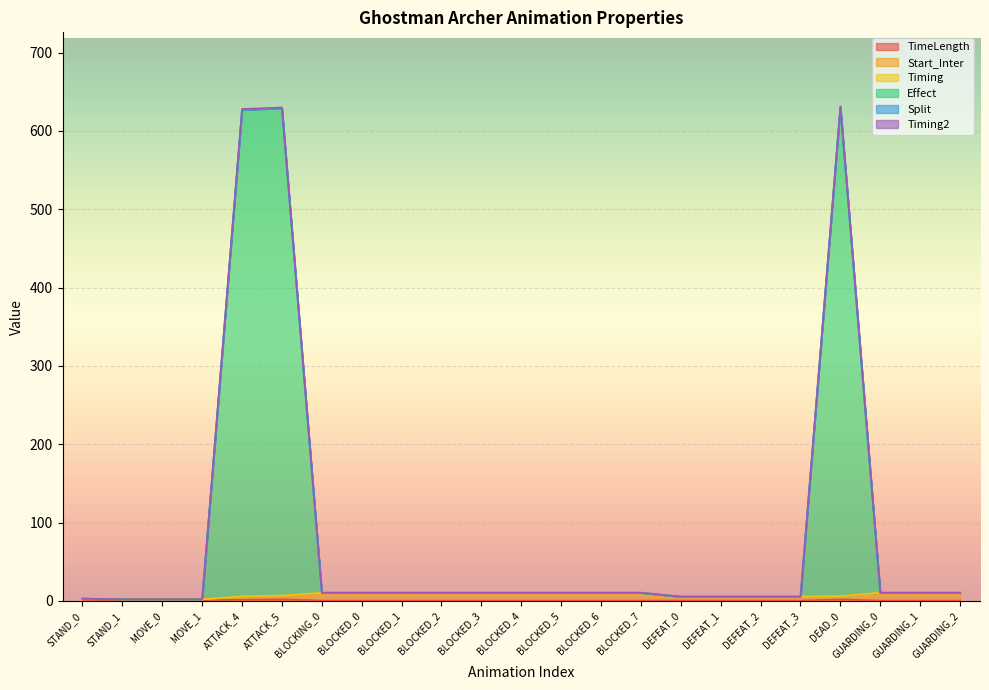

What is the label of the 3rd point from the left?

MOVE_0